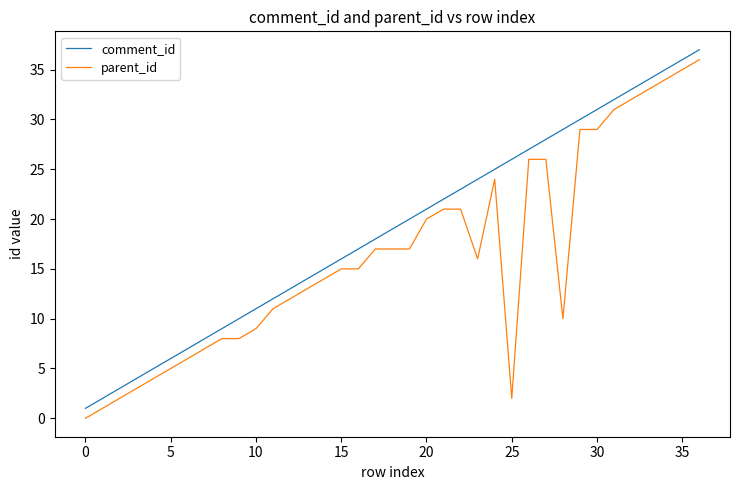

List the series in order of their overall mean, lowest first.

parent_id, comment_id